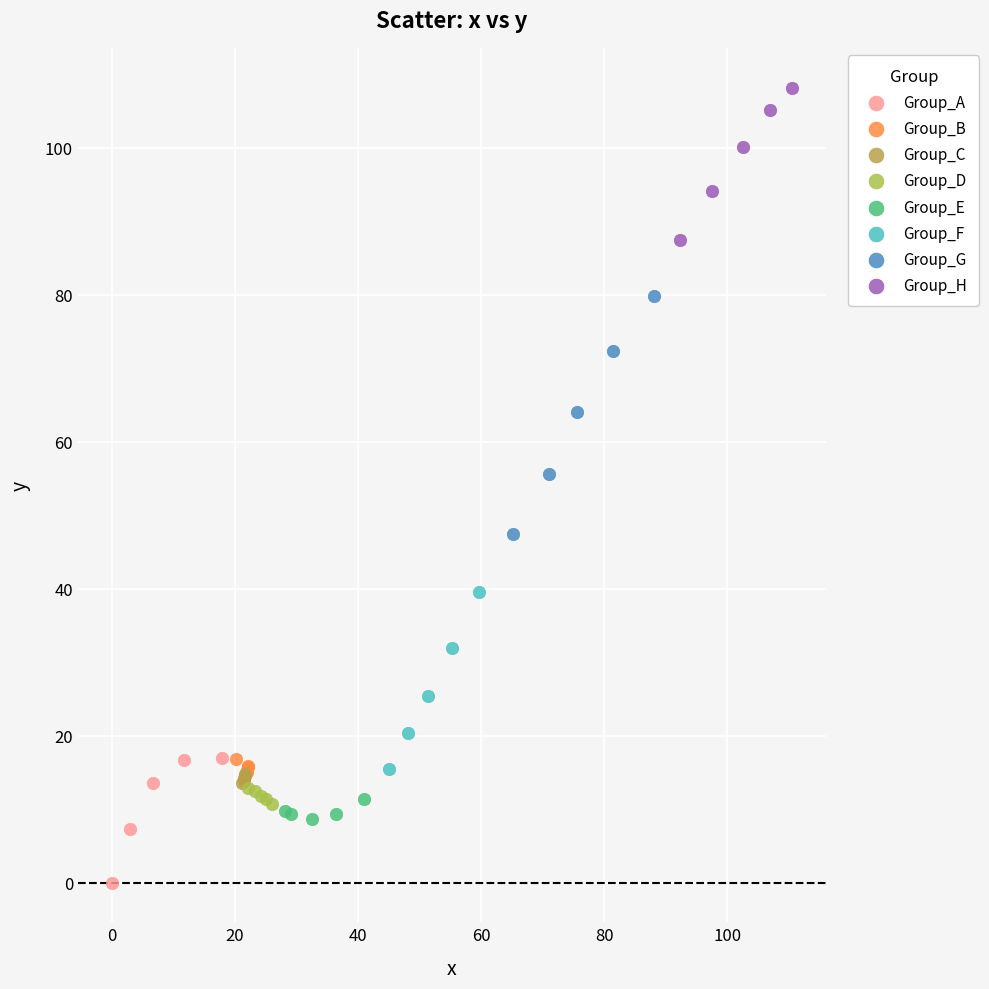

What are all the series names shown in the legend?

Group_A, Group_B, Group_C, Group_D, Group_E, Group_F, Group_G, Group_H